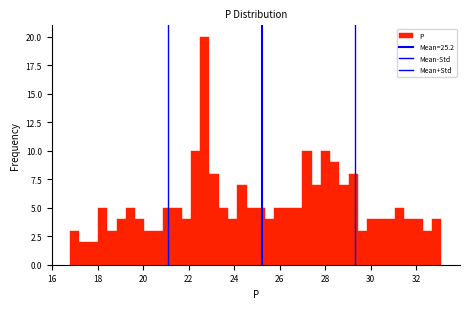

Read against the x-axis, roughly where is the centre of the tallest bar?

22.8